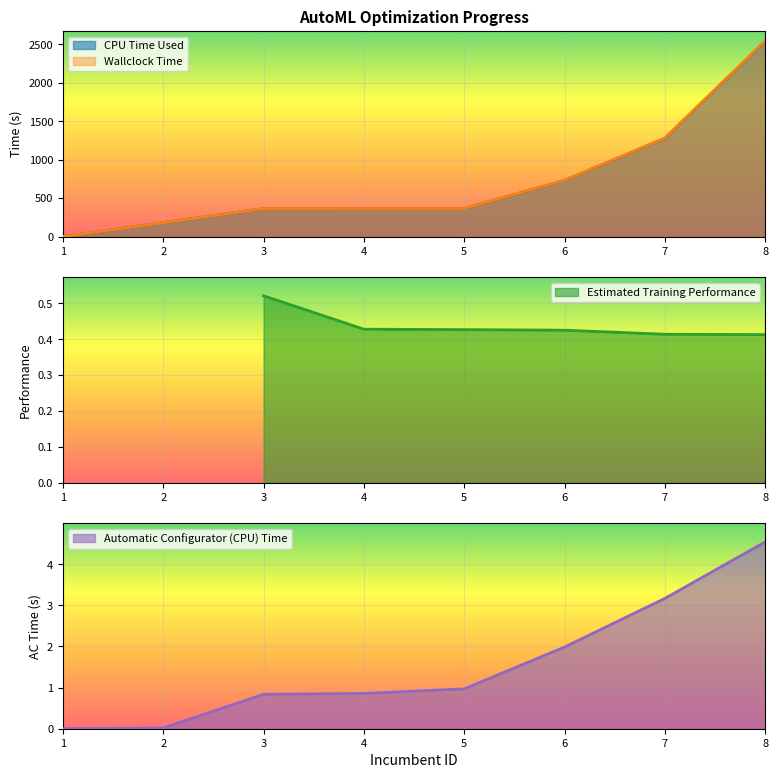

Is the value of CPU Time Used at 1 greater than the value of Wallclock Time at 4?

No